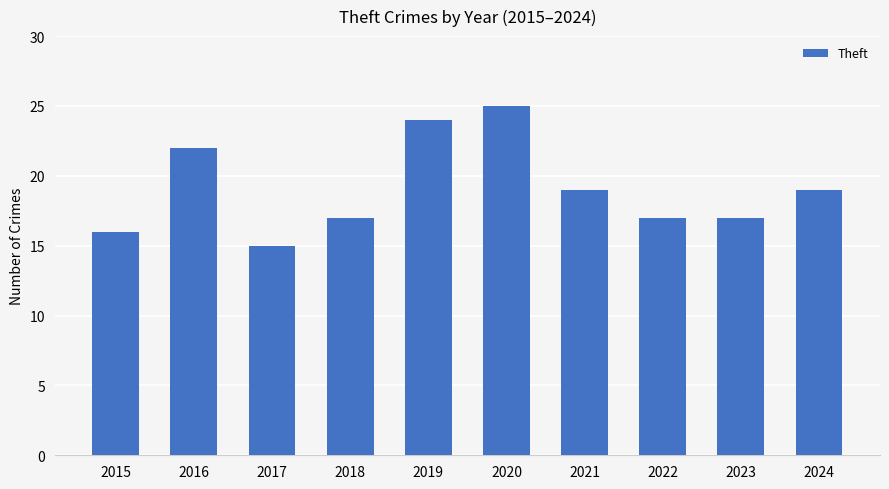

Count the number of categories in the chart.

10